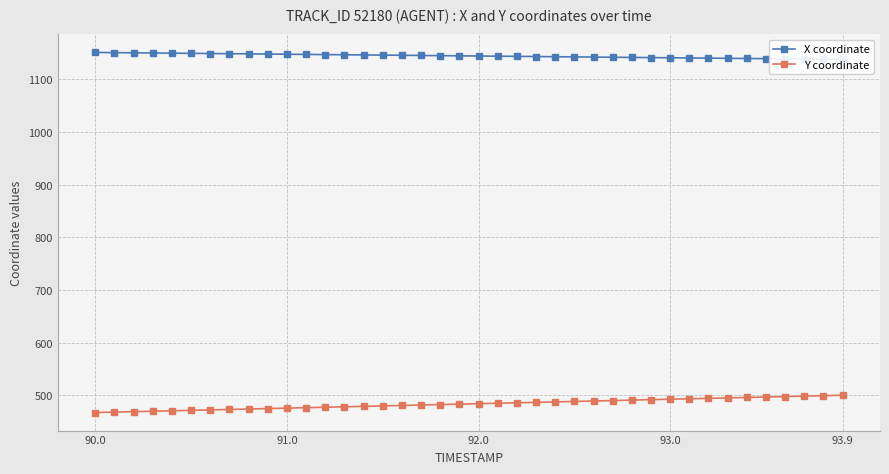

What is the average value of the X coordinate series?

1144.3